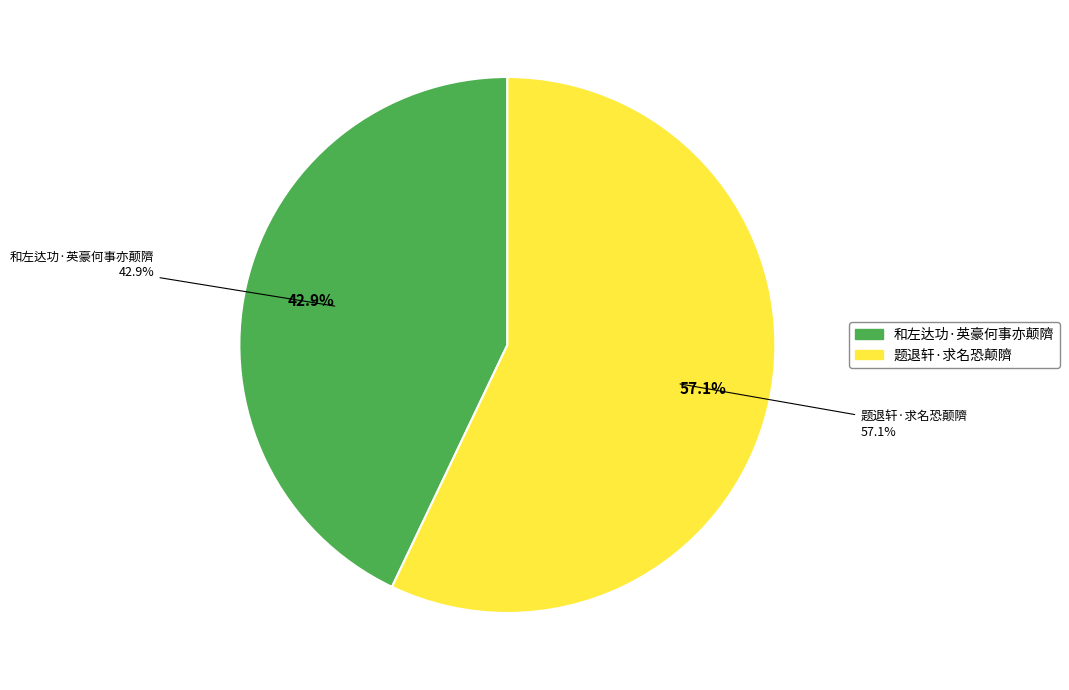

To the nearest percent, what is the average slice percentage?

50%